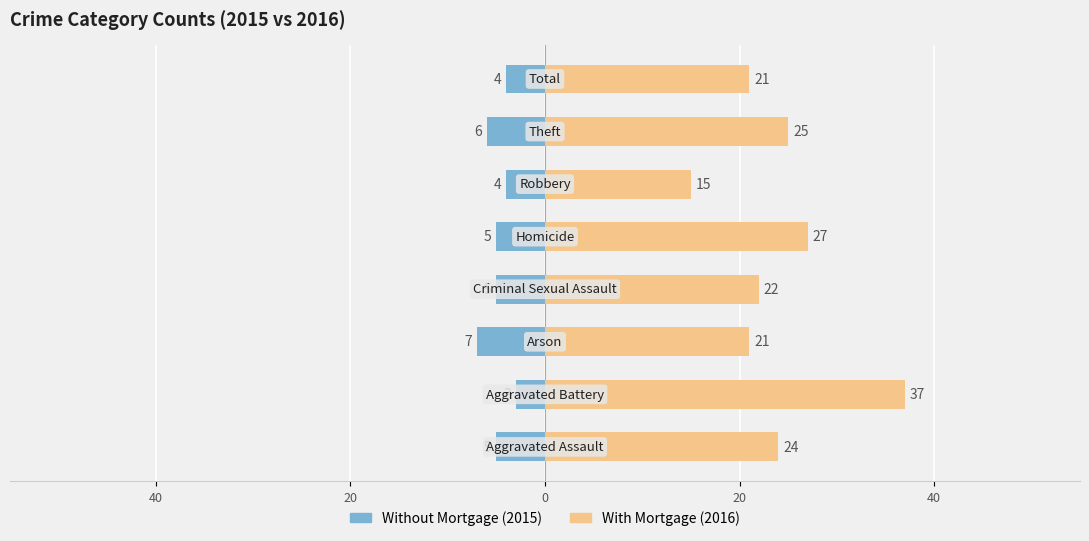

List the series in order of their overall mean, highest first.

With Mortgage, Without Mortgage